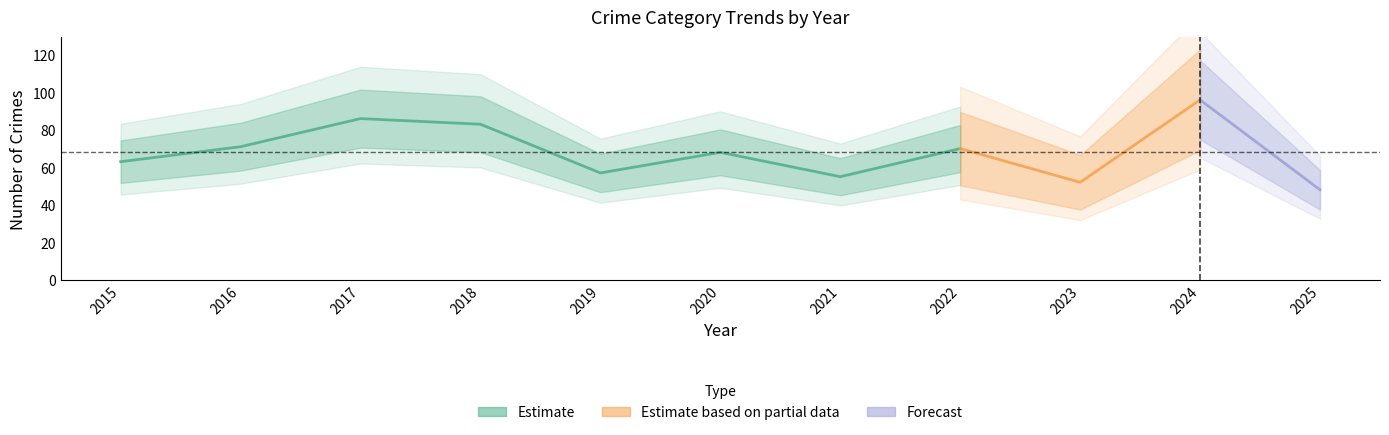

The Aggravated Battery series shows 2 at 2018. True or false?

False